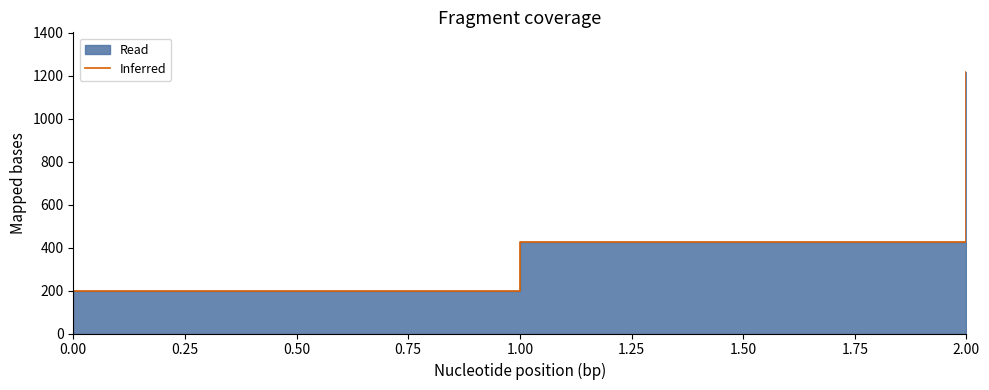

Between 1.00 and 2.00, which is larger?

2.00